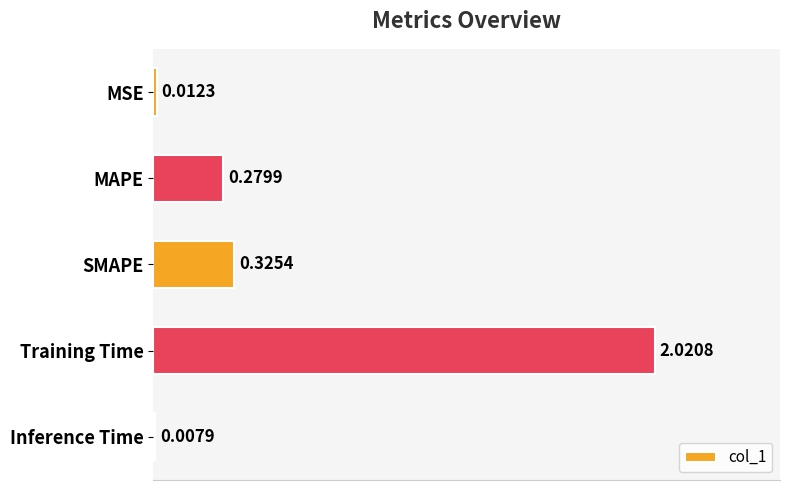

Between Training Time and Inference Time, which is larger?

Training Time